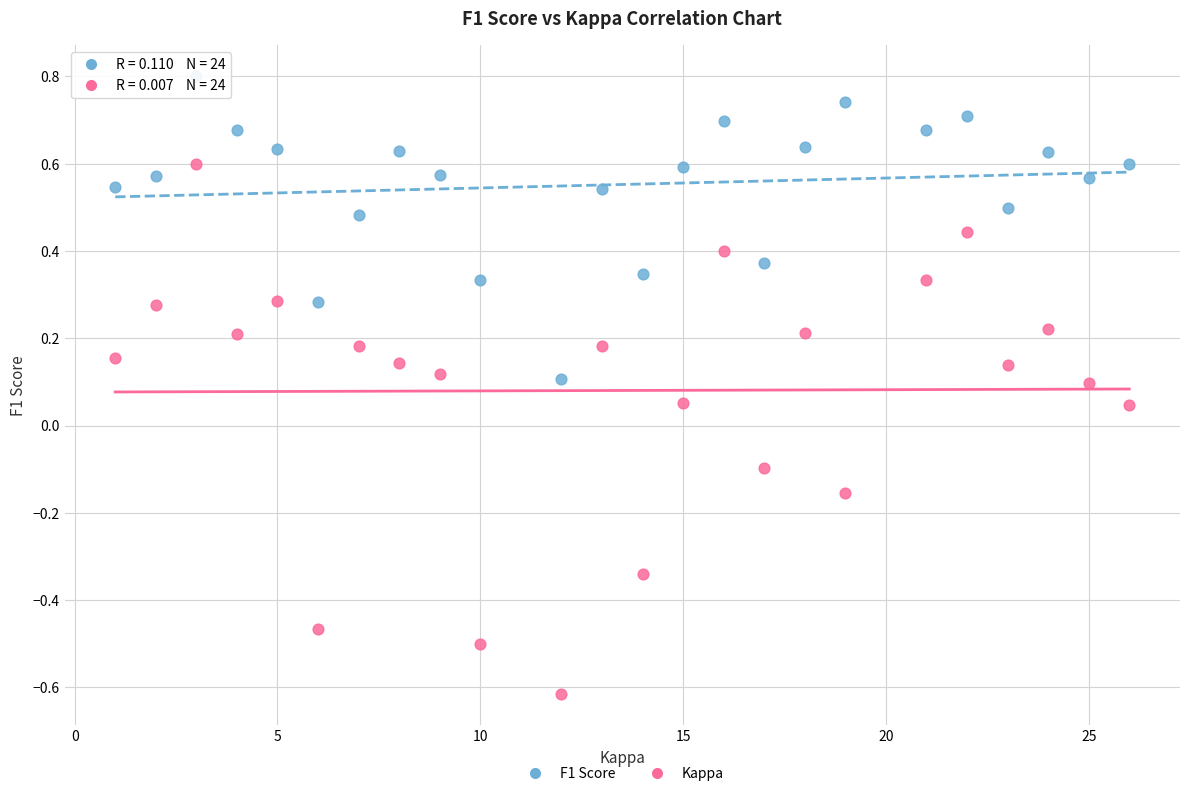

Which series has the widest spread of Y values?

Kappa